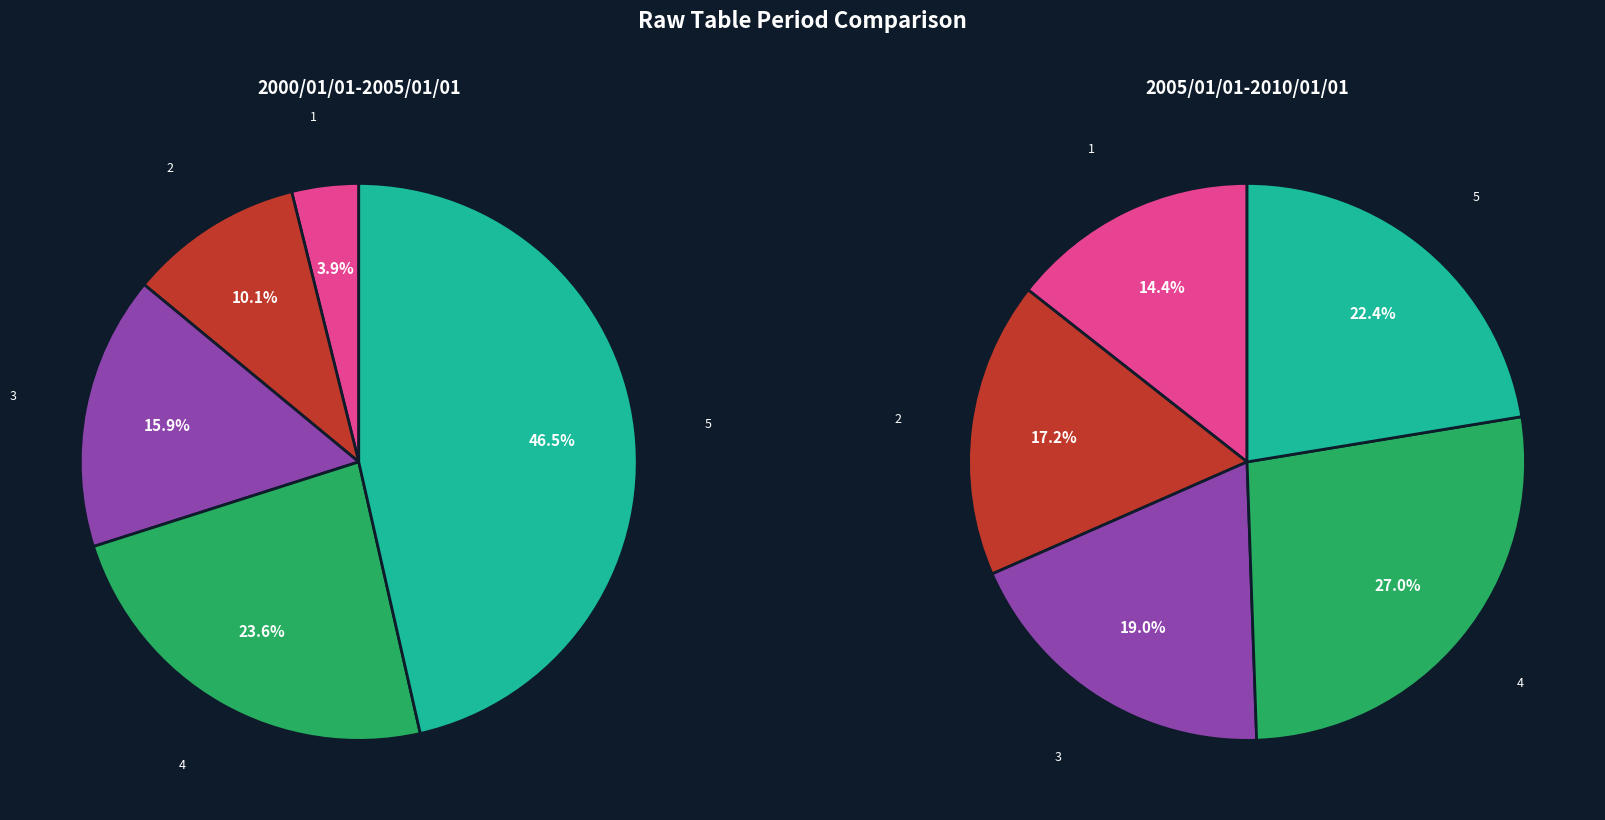

Count the number of slices in the pie.

5